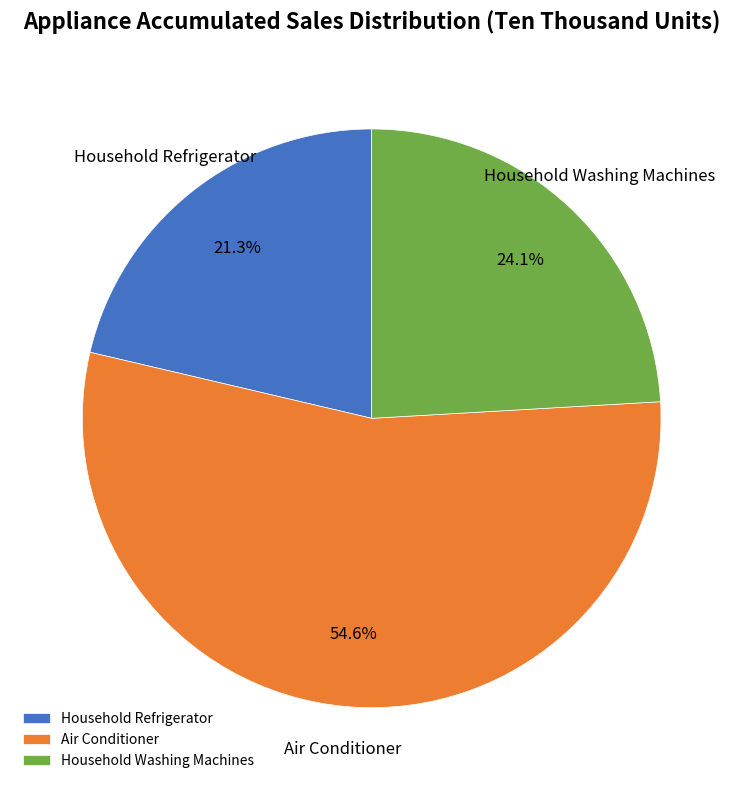

What percentage do Household Washing Machines and Air Conditioner together represent?

78.7%